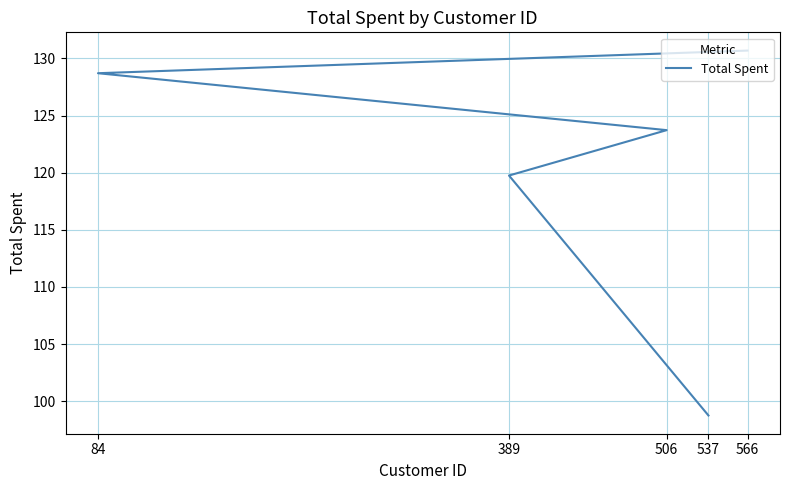

What is the smallest value displayed?

98.8